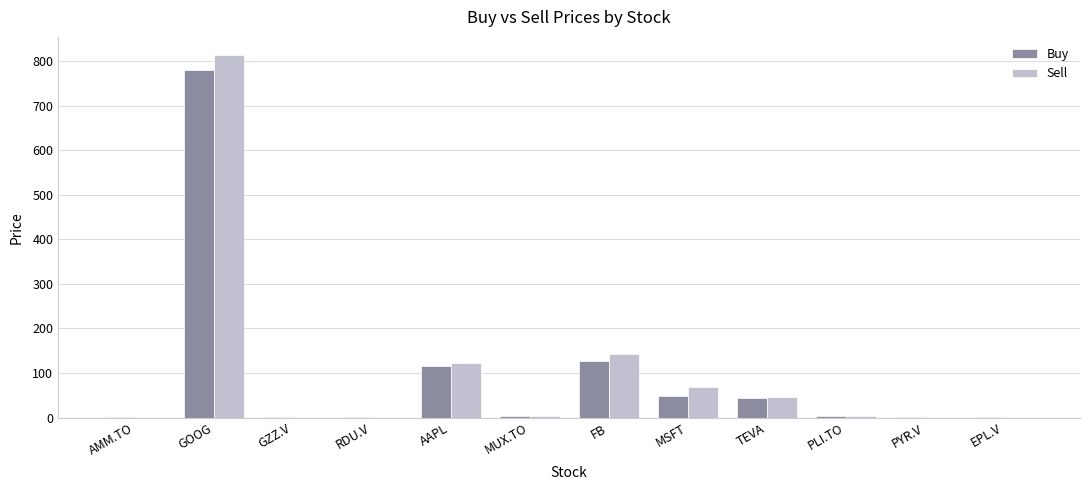

At which category does the chart reach its peak across all series?

GOOG